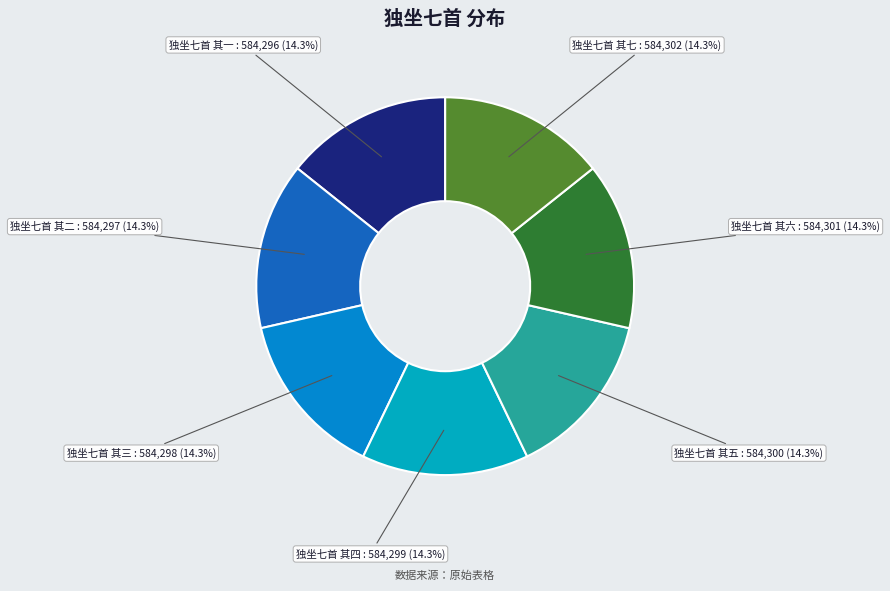

Count the number of slices in the pie.

7